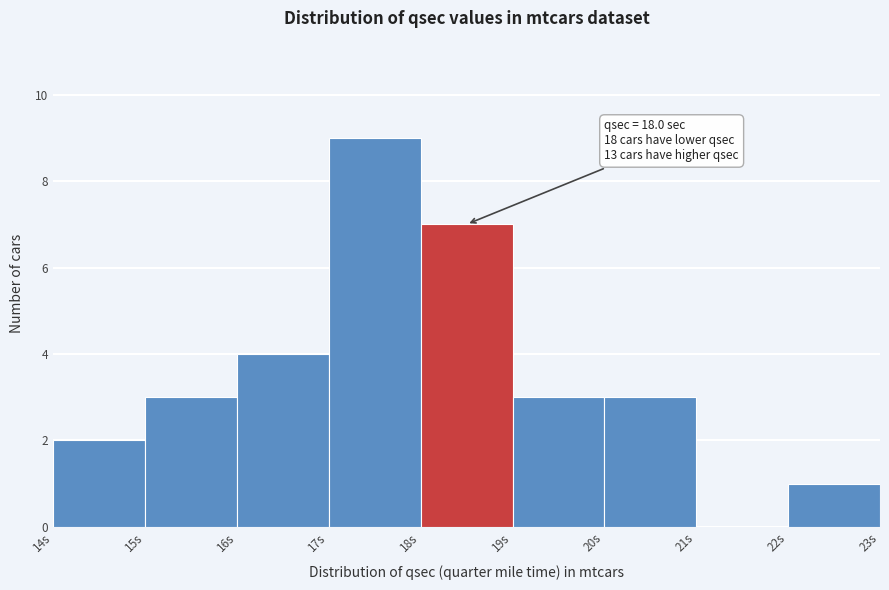

Which range on the x-axis has the tallest bar?

17 to 18